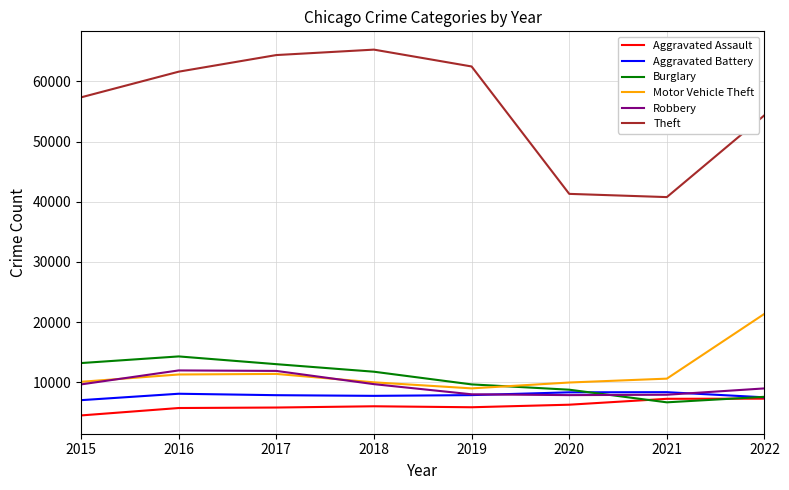

What is the sum of the Theft values at 2019 and 2020?

103792